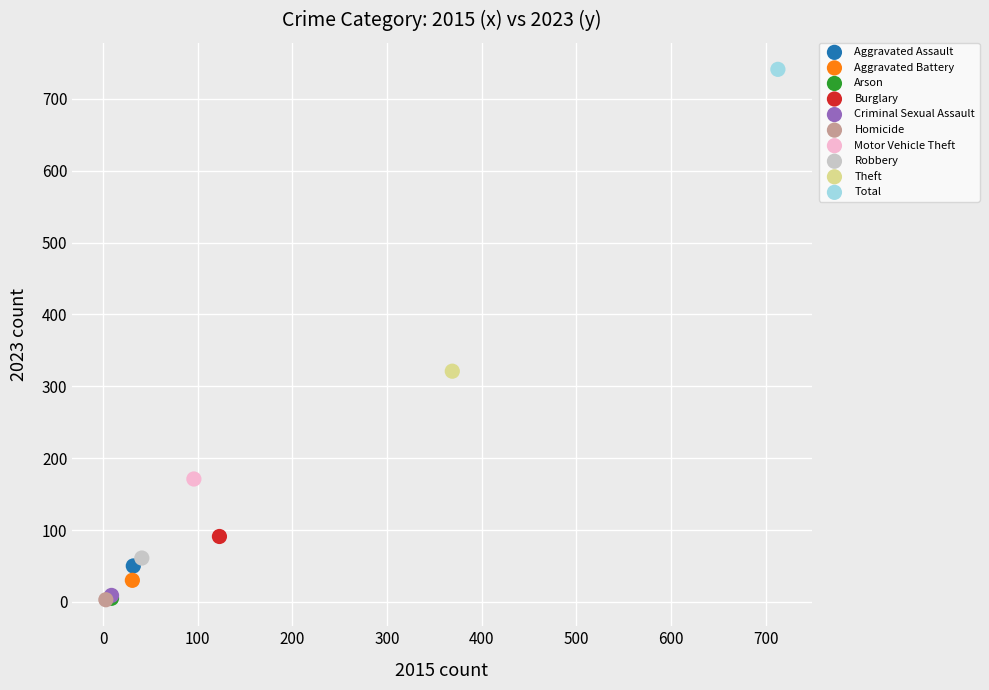

What are all the series names shown in the legend?

Aggravated Assault, Aggravated Battery, Arson, Burglary, Criminal Sexual Assault, Homicide, Motor Vehicle Theft, Robbery, Theft, Total